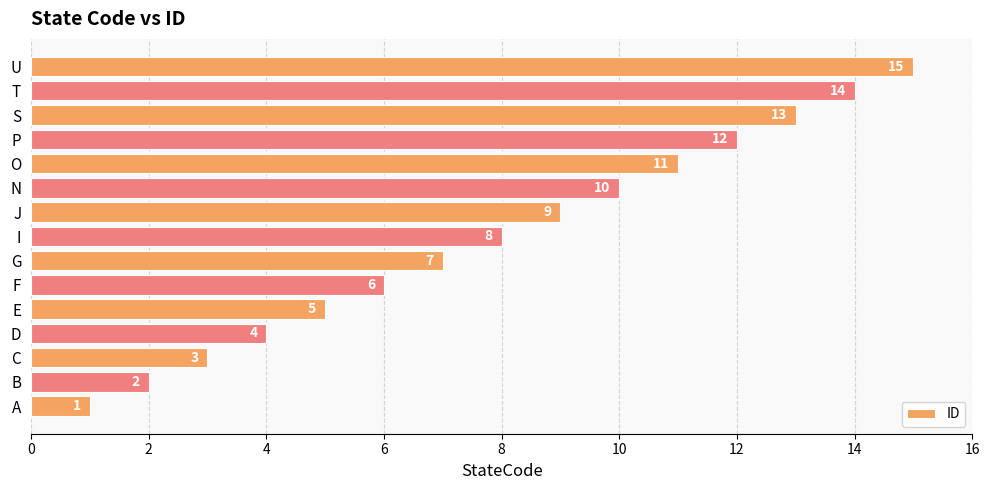

What is the average value?

8